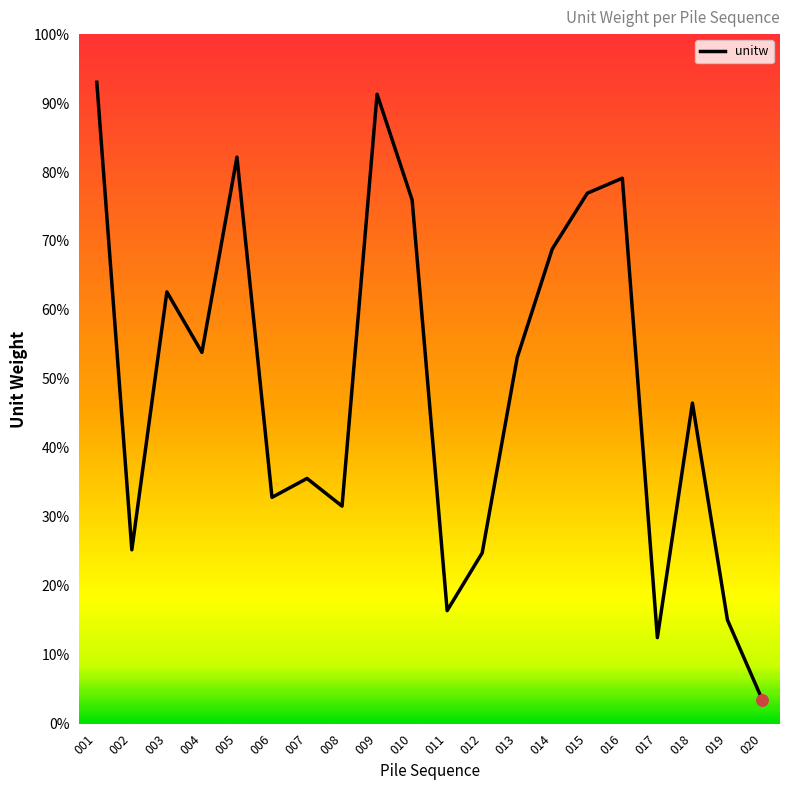

List the labels in order of value, largest first.

001, 009, 005, 016, 015, 010, 014, 003, 004, 013, 018, 007, 006, 008, 002, 012, 011, 019, 017, 020